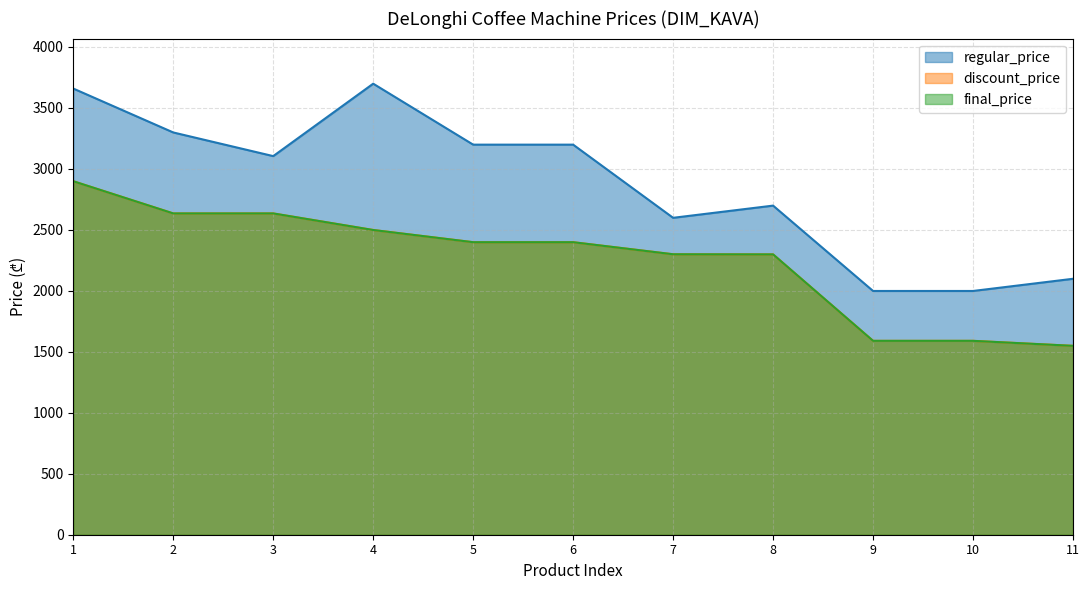

What is the difference between the highest and lowest values at 1?

760